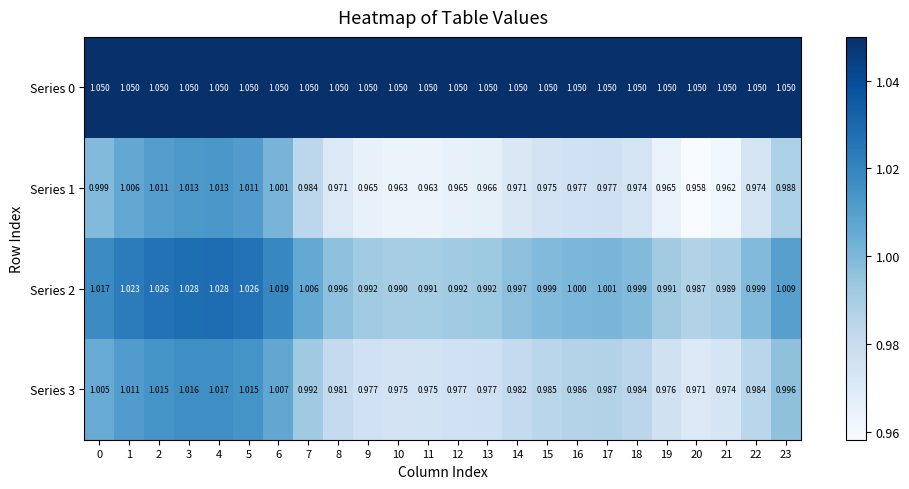

What is the total value across all series at 23?

4.0